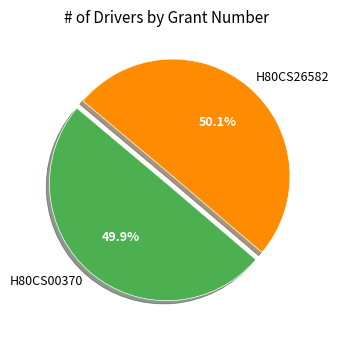

How many slices are in this pie chart?

2